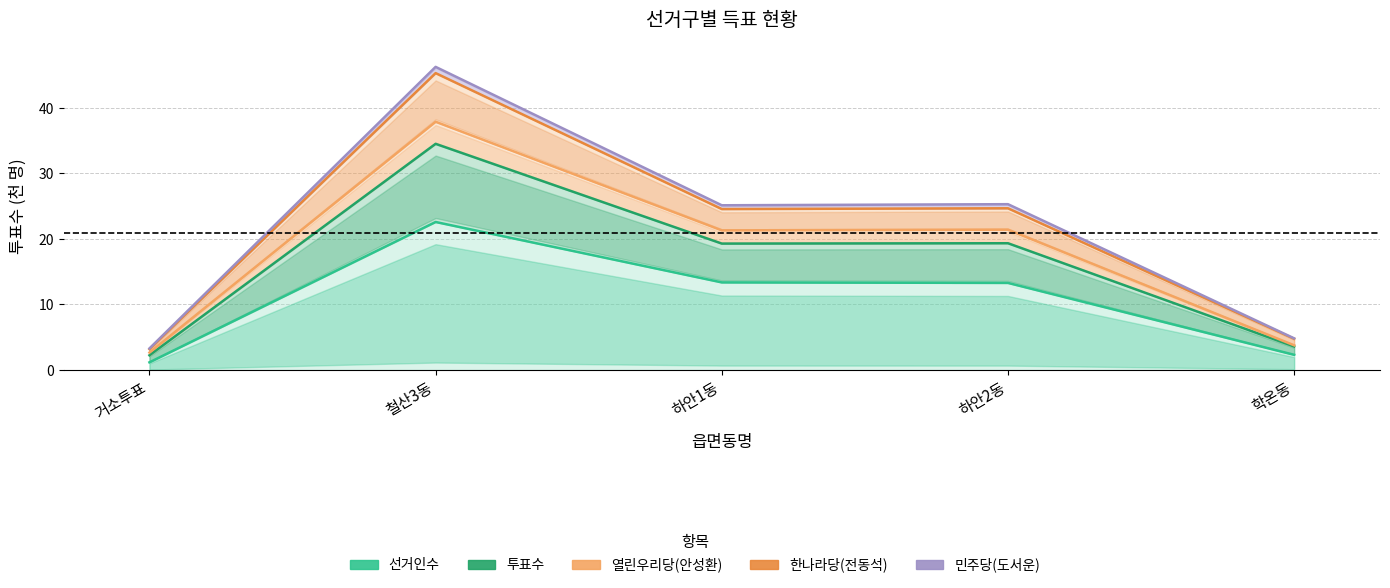

How many data points in 선거인수 are above 13?

3